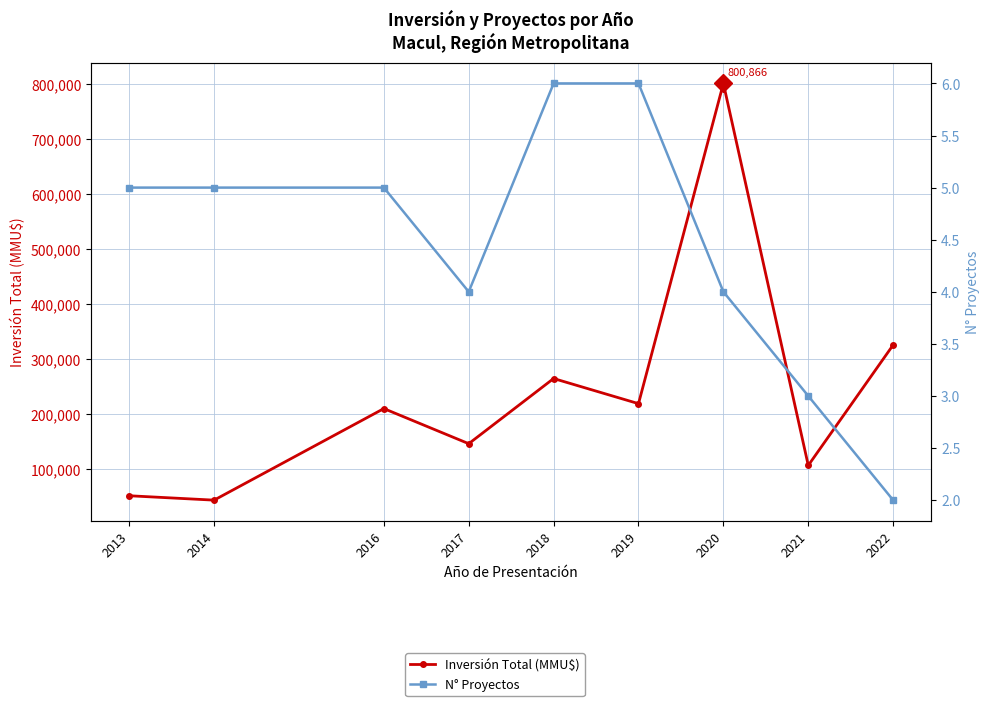

At which label does N° Proyectos reach its minimum?

2022